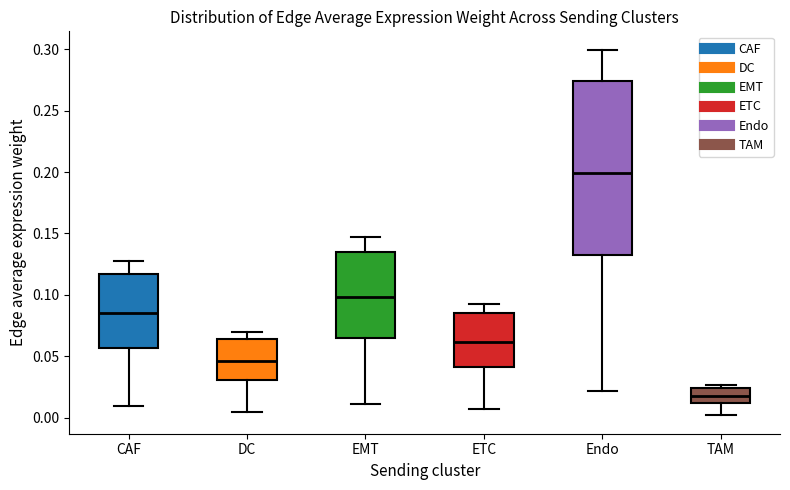

Reading left to right, transcribe this box plot: for each box, give where its median line is, the range the box spans, and where its two whiskers end, as read against the y-axis. The values are not printed on the chart, so give them approximately, as read against the axis.

CAF: median 0.085, box 0.055 to 0.115, whiskers 0.010 to 0.130
DC: median 0.045, box 0.030 to 0.065, whiskers 0.005 to 0.070
EMT: median 0.100, box 0.065 to 0.135, whiskers 0.010 to 0.145
ETC: median 0.060, box 0.040 to 0.085, whiskers 0.005 to 0.095
Endo: median 0.200, box 0.135 to 0.275, whiskers 0.020 to 0.300
TAM: median 0.020, box 0.010 to 0.025, whiskers 0.000 to 0.025 (just above the box's upper edge)